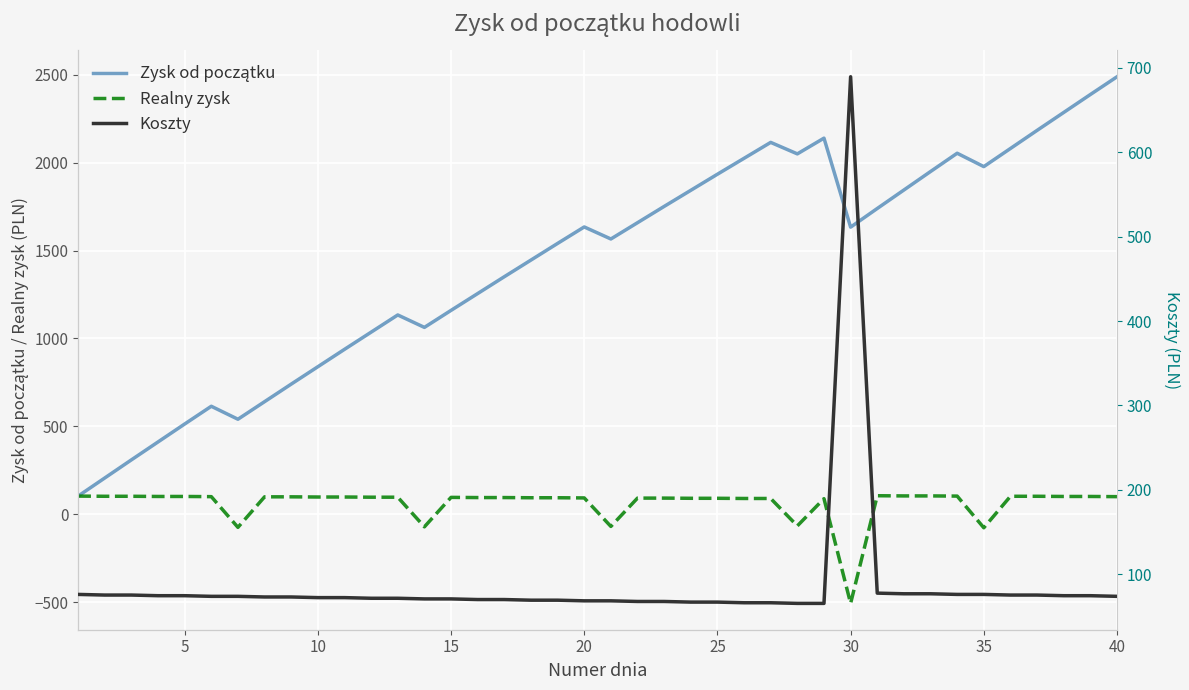

What is the lowest value of the Realny zysk series?

-505.9